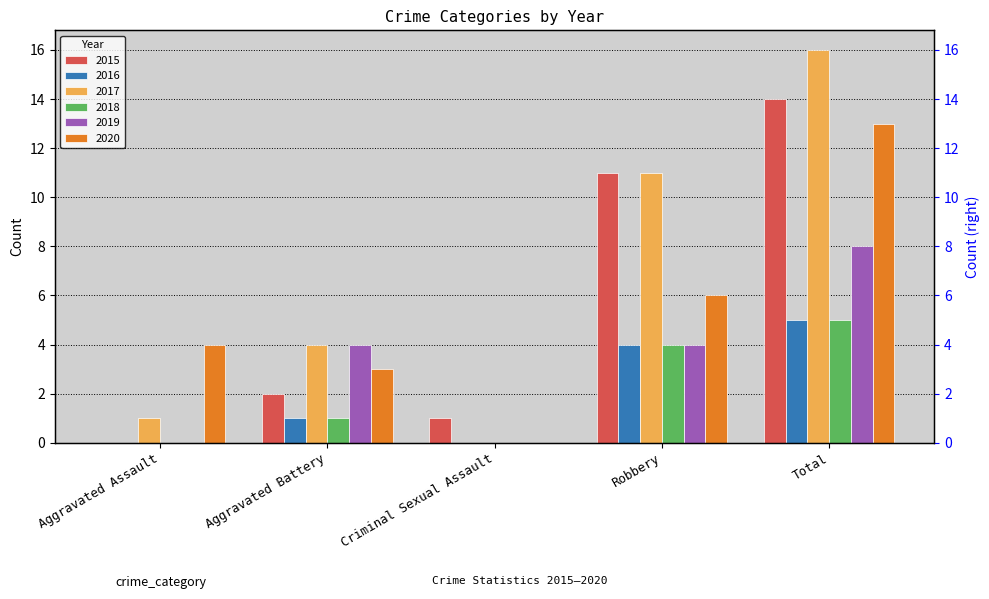

Between Aggravated Battery and Aggravated Assault, which is larger?

Aggravated Battery